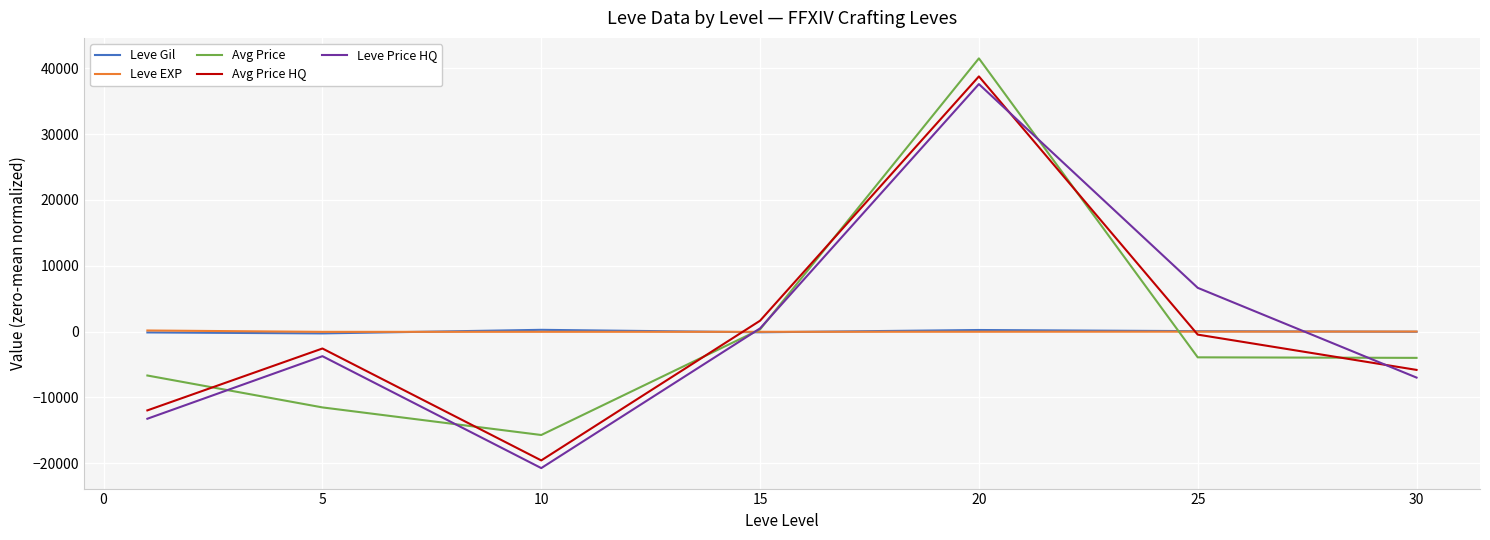

What is the minimum value for Avg Price HQ?

-19573.3